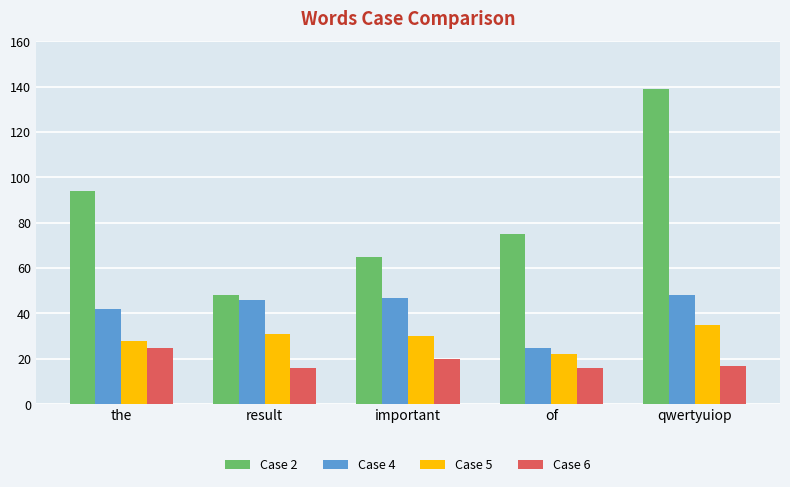

Is it true that Case 2 equals 94 at the?

True